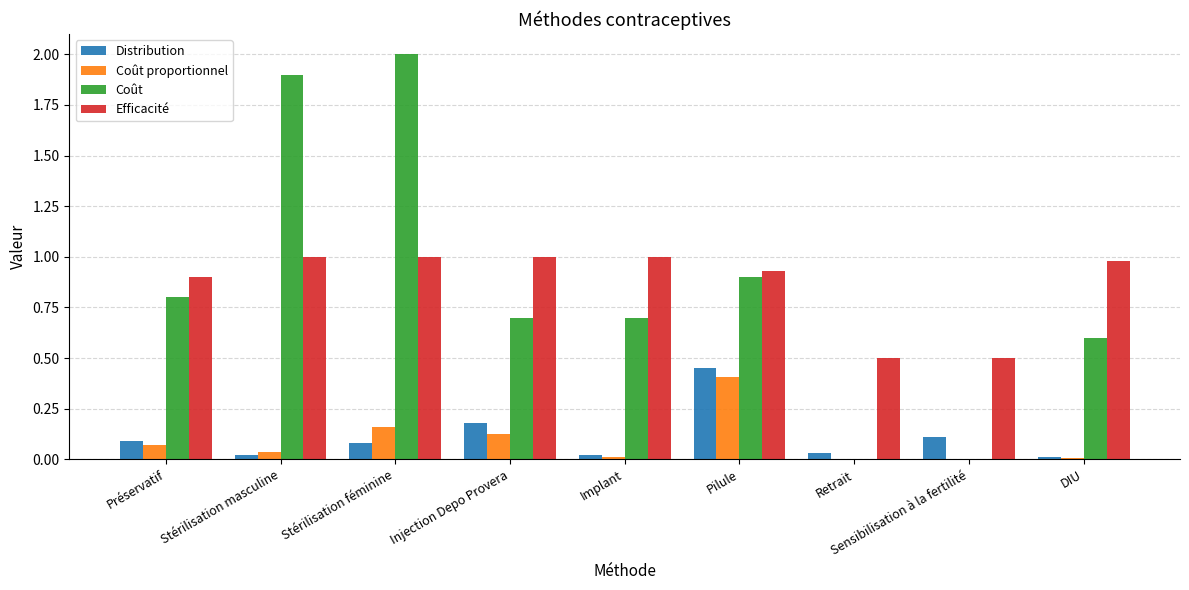

What is the total value across all series at Injection Depo Provera?

2.0